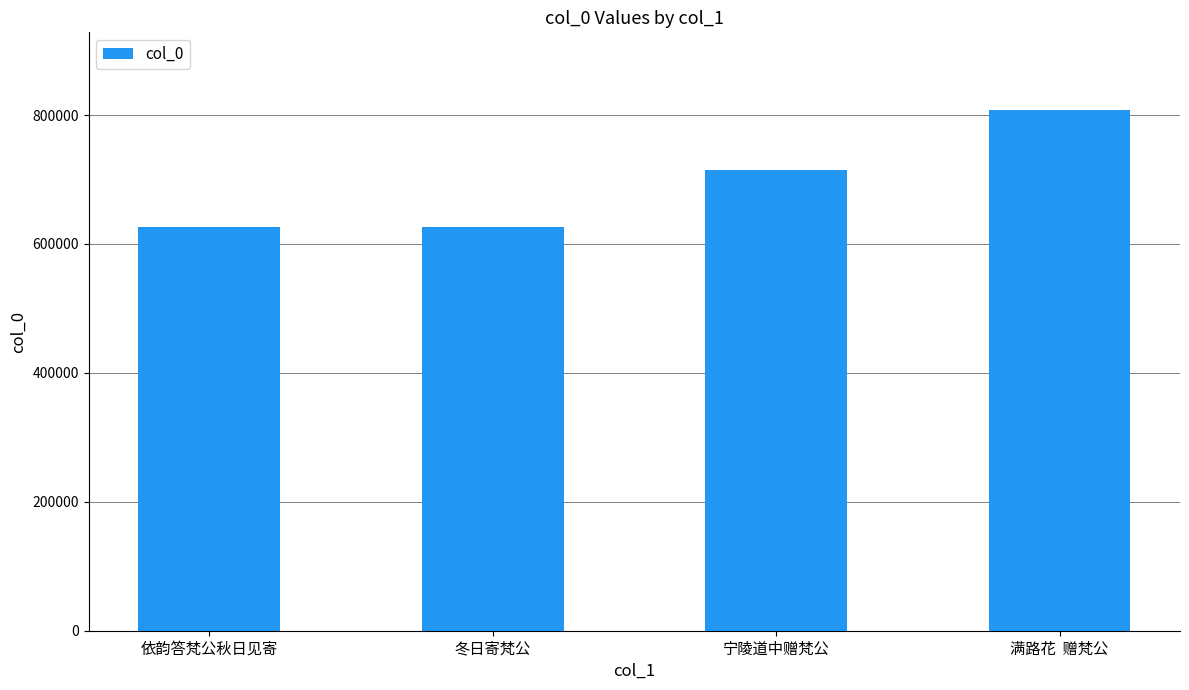

What is the sum of the values at 满路花  赠梵公 and 宁陵道中赠梵公?

1522524